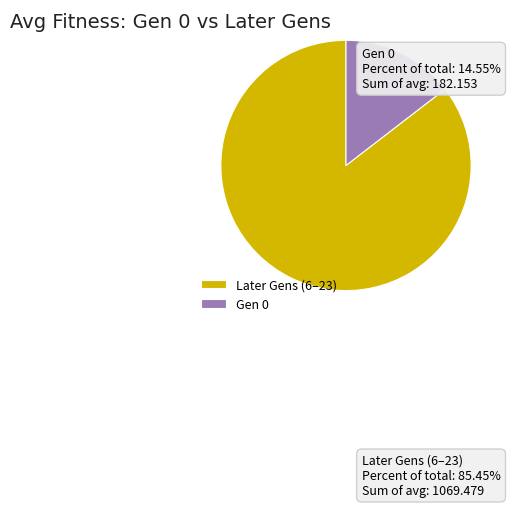

Approximately how many times larger is the value at Later Gens (6–23) compared to Gen 0?

5.9